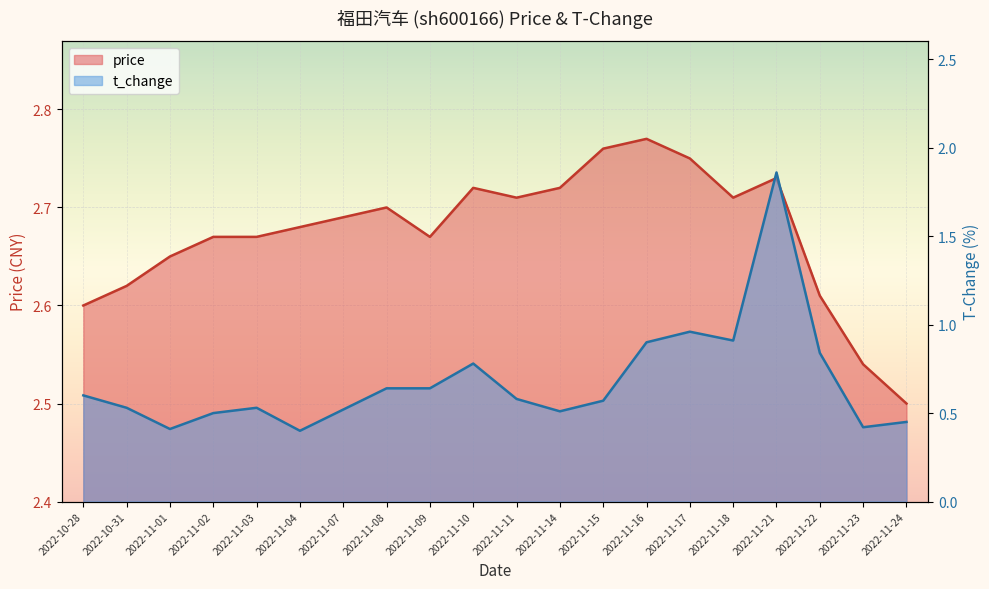

True or false: t_change has more than 0 interior local peaks.

True